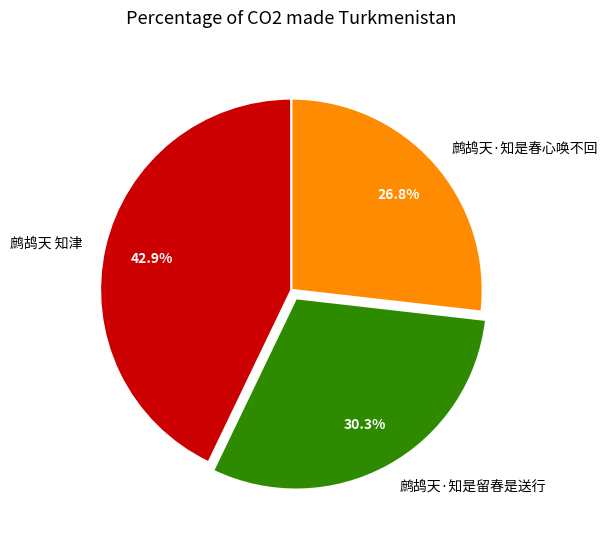

Is it true that 鹧鸪天·知是春心唤不回 is 22% of the pie?

False